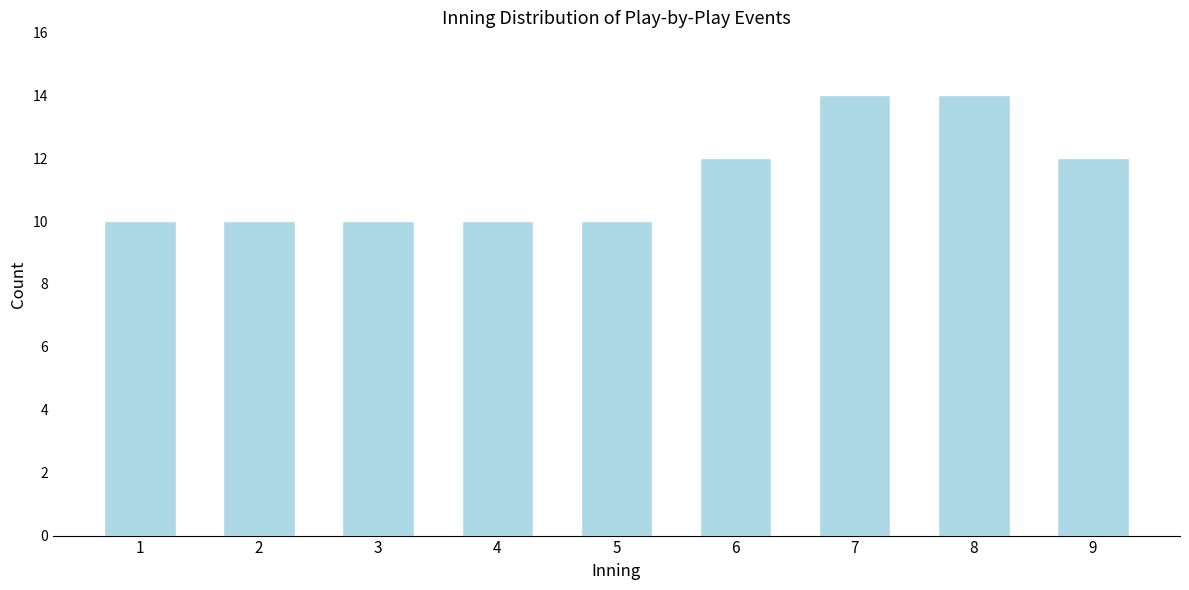

Reading right to left, transcribe all the data shown in this chart.

12	14	14	12	10	10	10	10	10